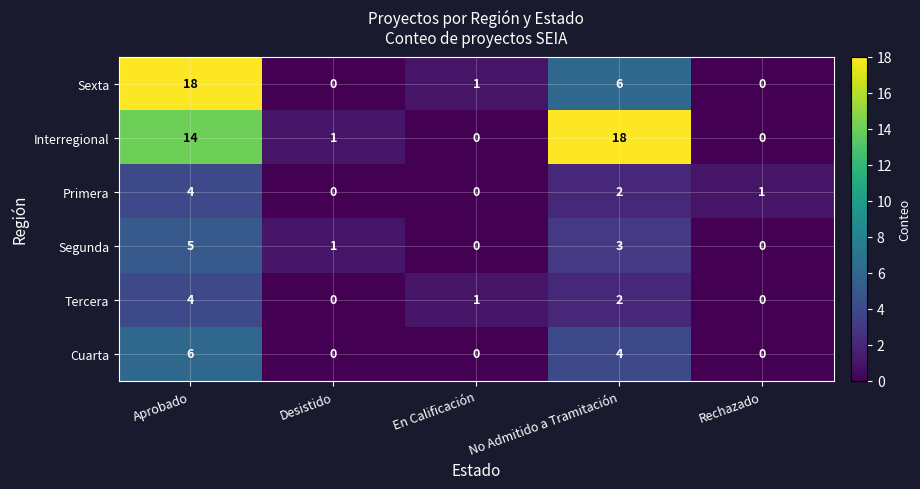

The value of Segunda at No Admitido a Tramitación is 5. True or false?

False